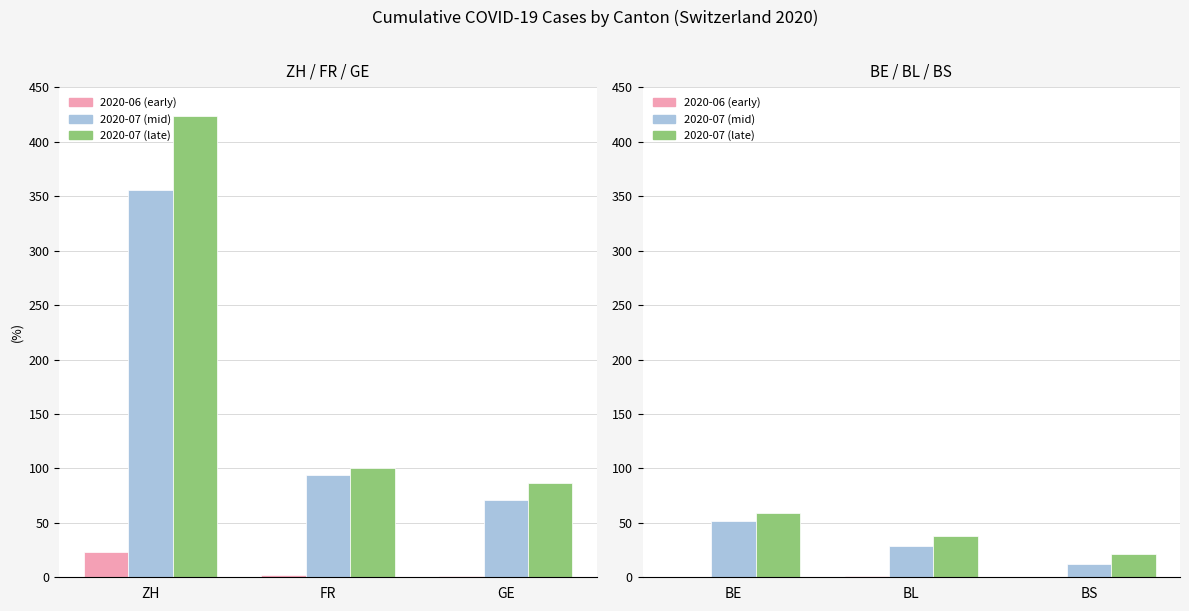

The value of 2020-07 (mid) at BL is 40. True or false?

False